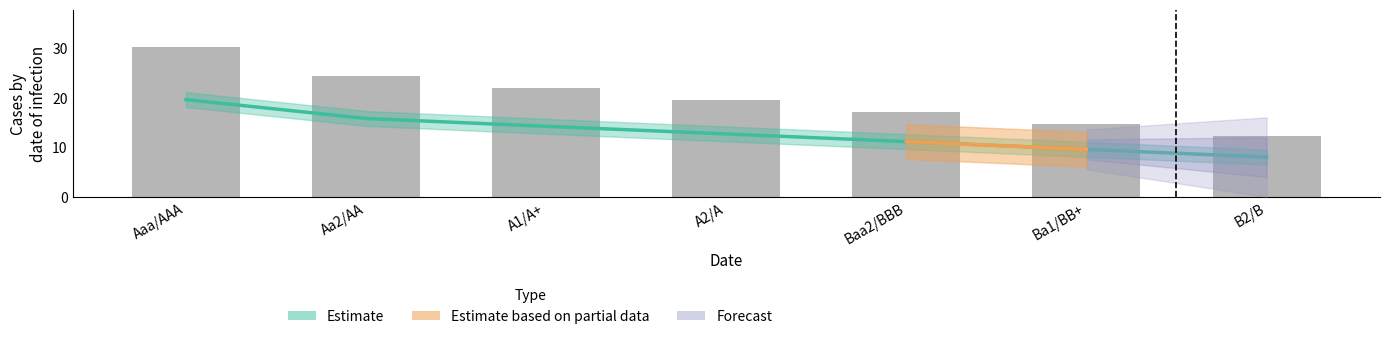

Count the number of categories in the chart.

7